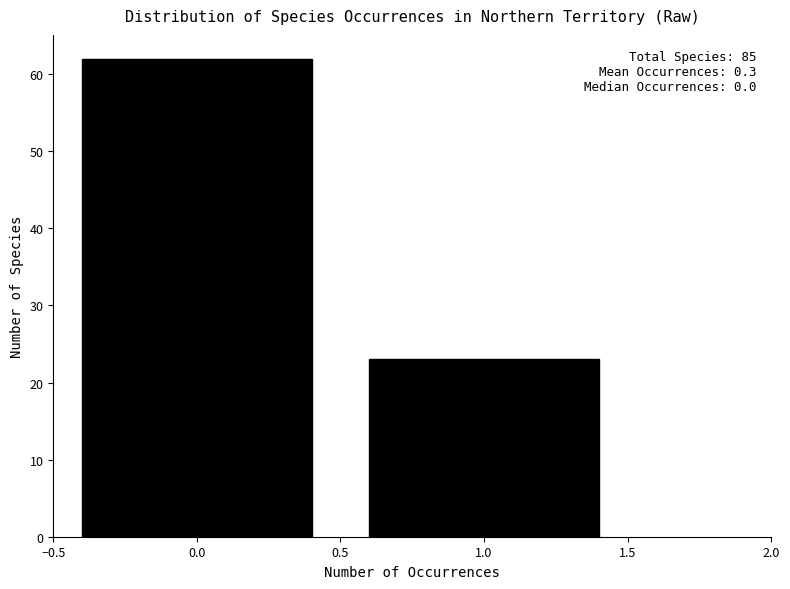

Reading left to right, extract all data points from this chart.

0.0=62	1.0=23